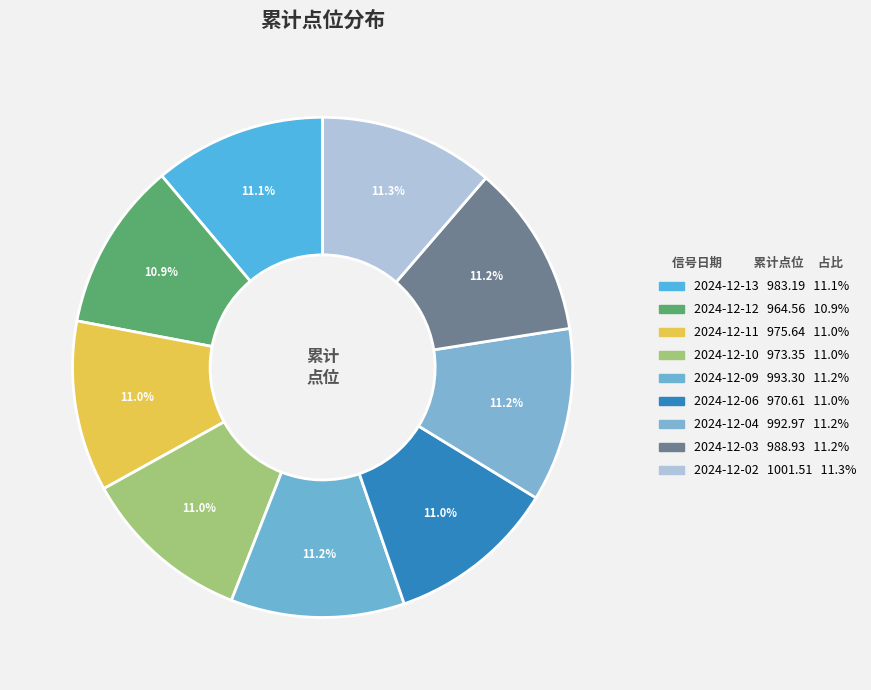

How many segments does this pie chart have?

9